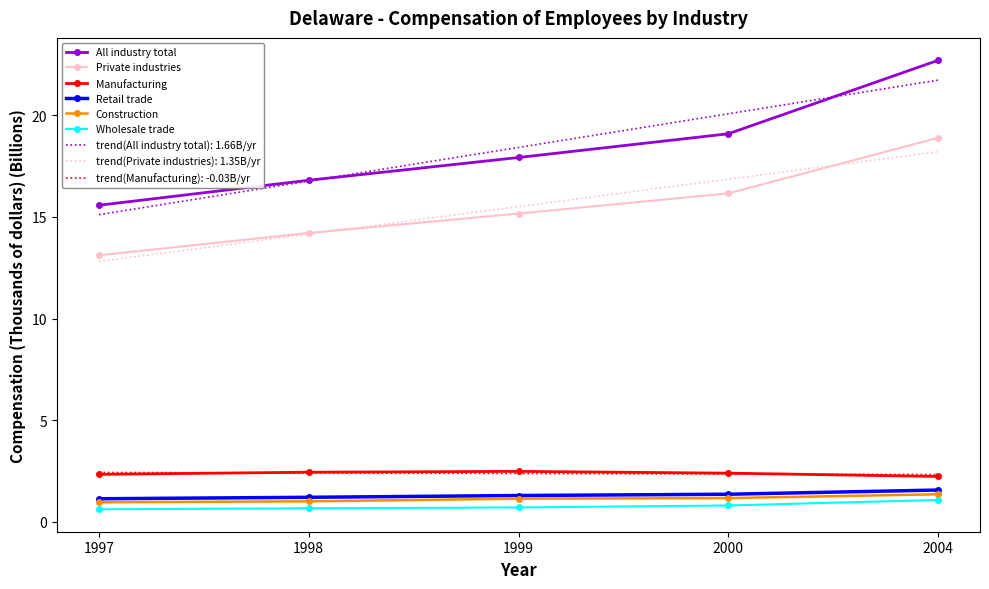

At how many categories does at least one series exceed 15?

5